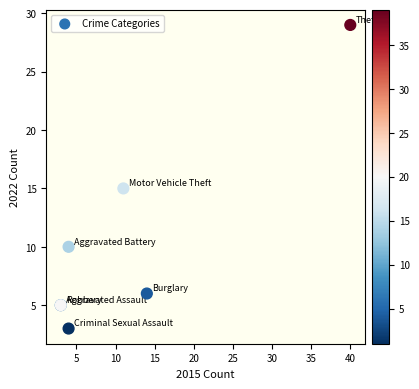

What Y value in the scatter plot is closest to 16?

15